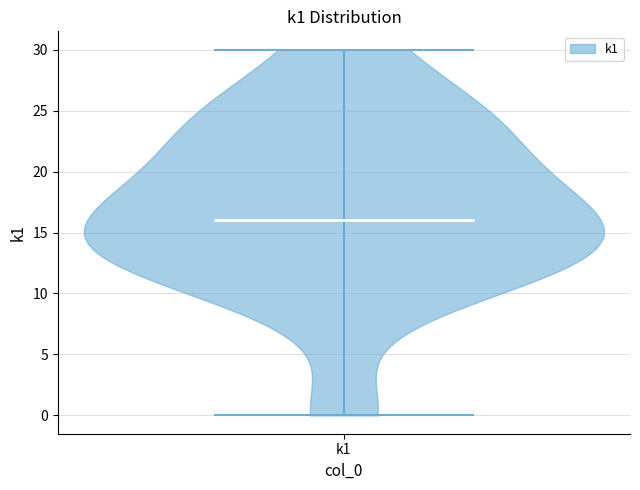

Read this violin plot against the y-axis: where its median line is, and the lowest and highest points the violin reaches. The values are not printed on the chart, so give them approximately, as read against the axis.

median line 16, lowest point 0, highest point 30